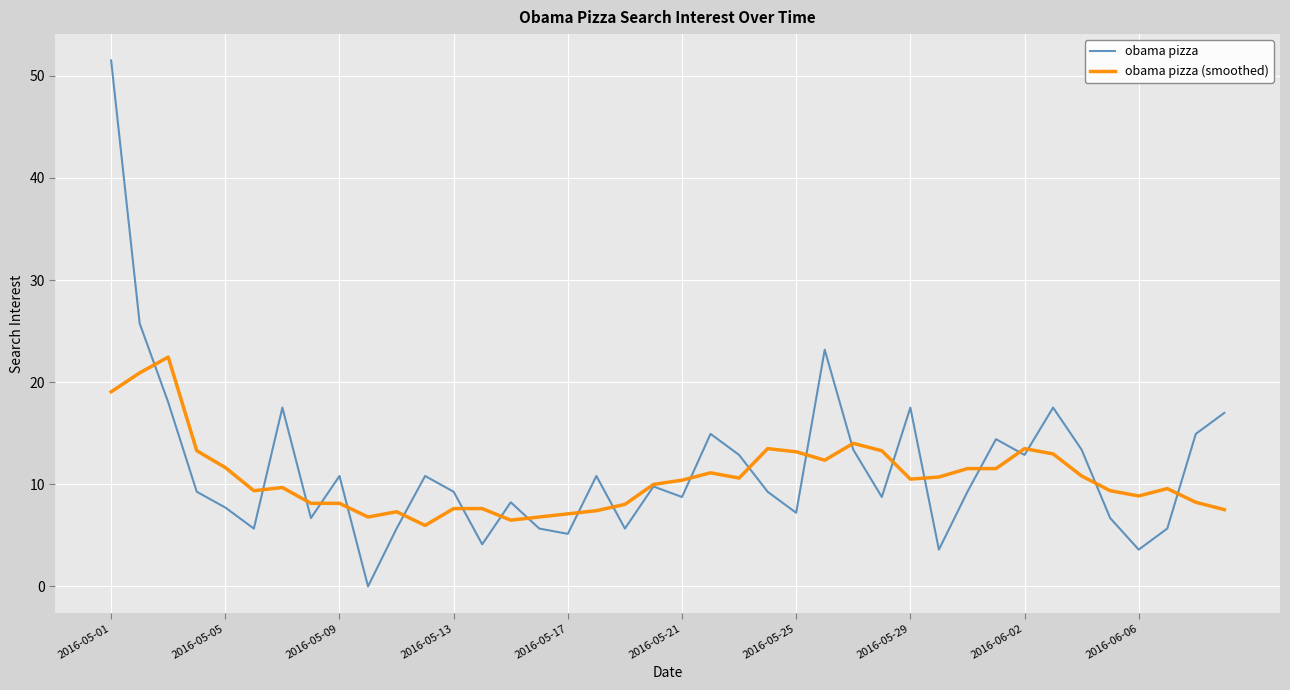

In obama pizza, how many points are higher than both neighbors (excluding endpoints)?

11